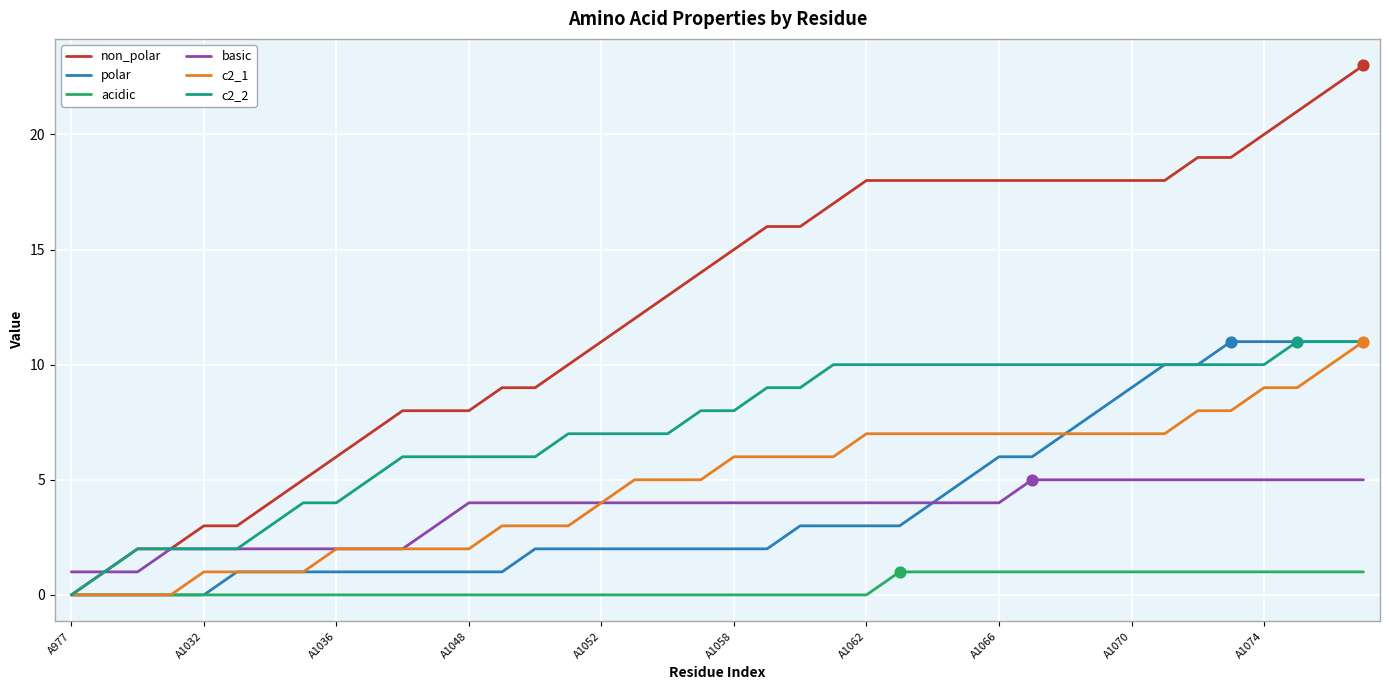

Which series has the largest range (max minus min)?

non_polar